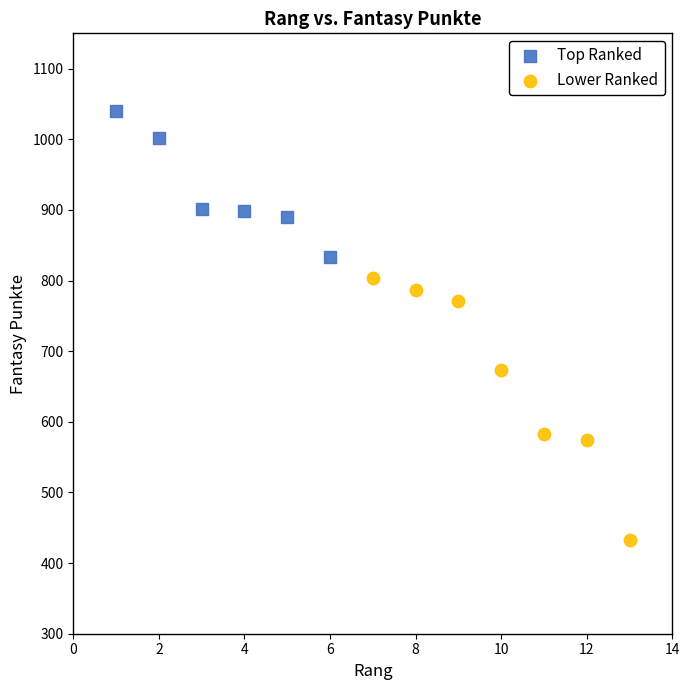

Which series has the largest Y range (max minus min)?

Lower Ranked